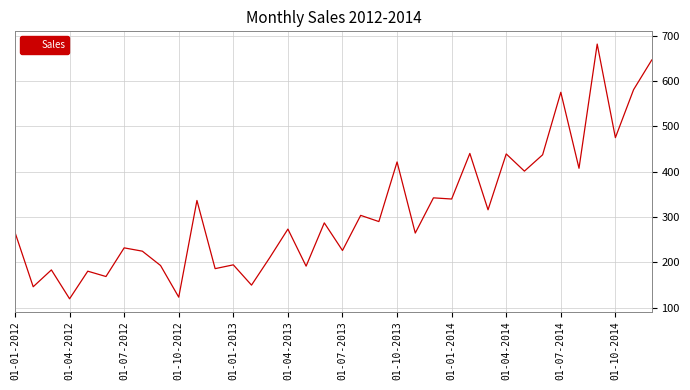

What is the difference between the maximum and minimum values?

562.7